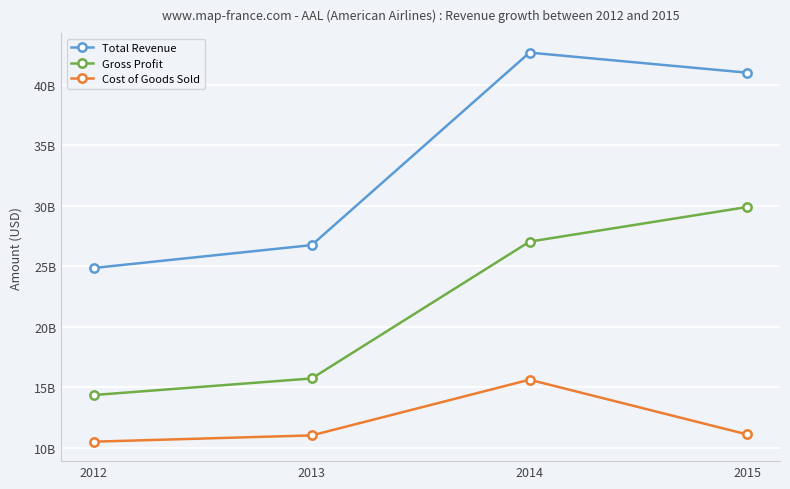

Is this an area chart (filled region under the line)?

No